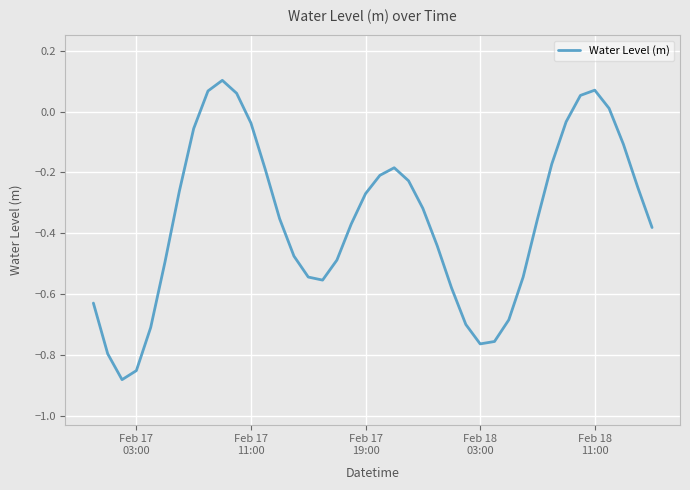

Does the chart have visible grid lines?

Yes